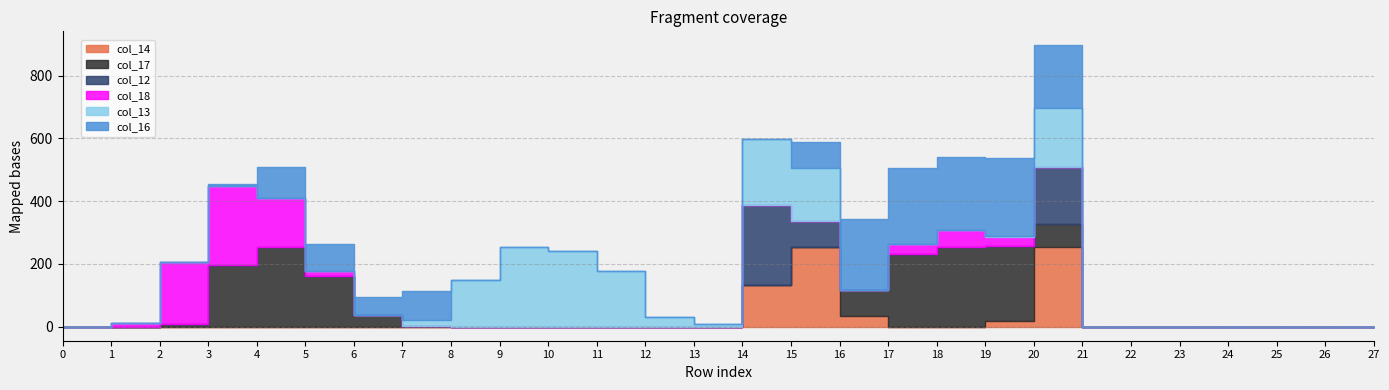

Which series has the largest range (max minus min)?

col_14